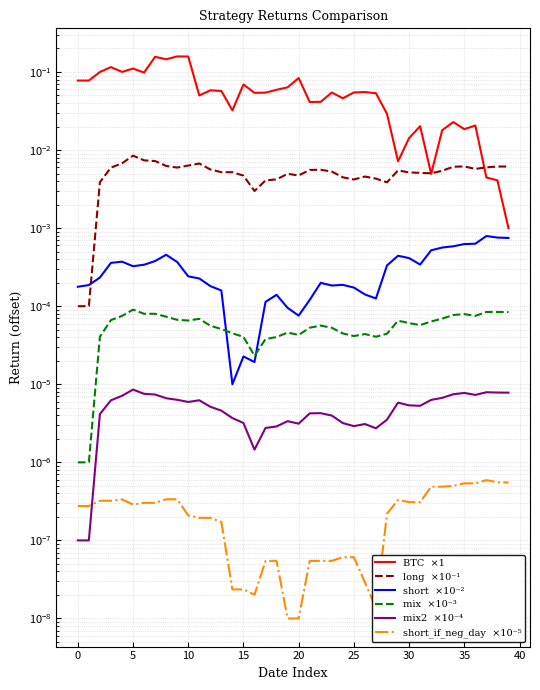

True or false: BTC  ×1 and short_if_neg_day  ×10⁻⁵ cross at least once.

False